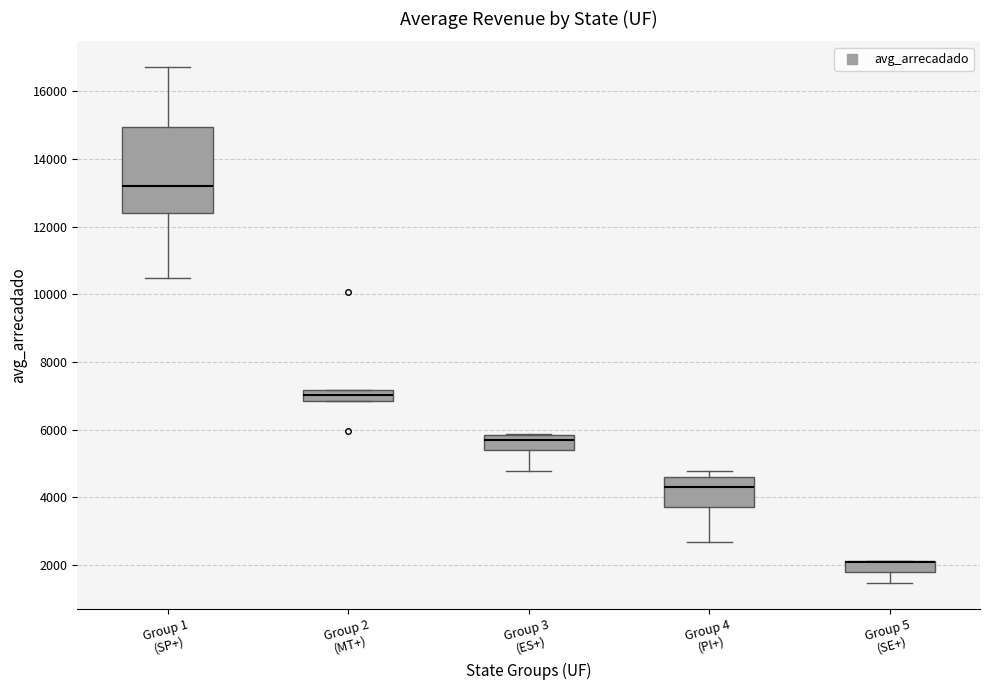

Reading left to right, read every box against the y-axis: the position of its median line, the range the box covers, and the ends of its whiskers. The values are not printed on the chart, so give them approximately, as read against the axis.

Group 1 (SP+): median 13200, box 12400 to 15000, whiskers 10400 to 16800
Group 2 (MT+): median 7000, box 6800 to 7200, whiskers 6800 to 7200
Group 3 (ES+): median 5600, box 5400 to 5800, whiskers 4800 to 5800
Group 4 (PI+): median 4400, box 3800 to 4600, whiskers 2600 to 4800
Group 5 (SE+): median 2000 (drawn on the box's upper edge), box 1800 to 2200, whiskers 1400 to 2200